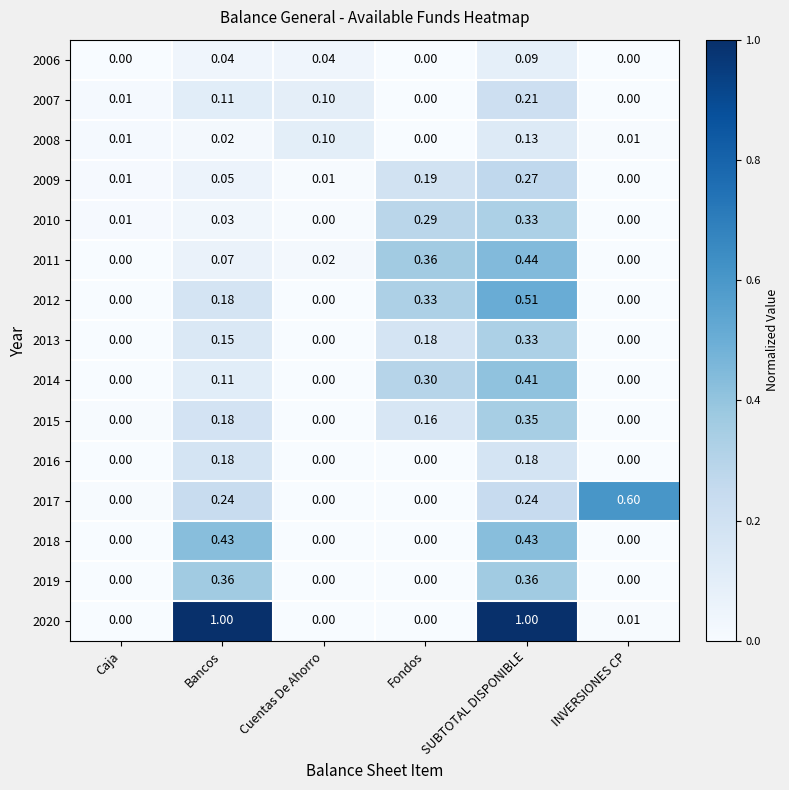

At which label is 2009 closest to 0?

INVERSIONES CP